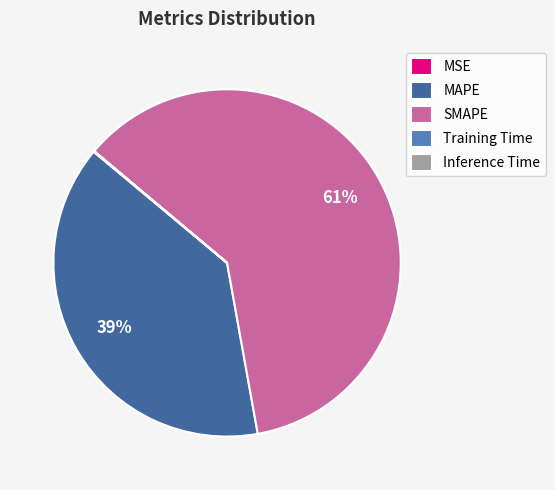

To the nearest percent, what portion does SMAPE represent?

61%